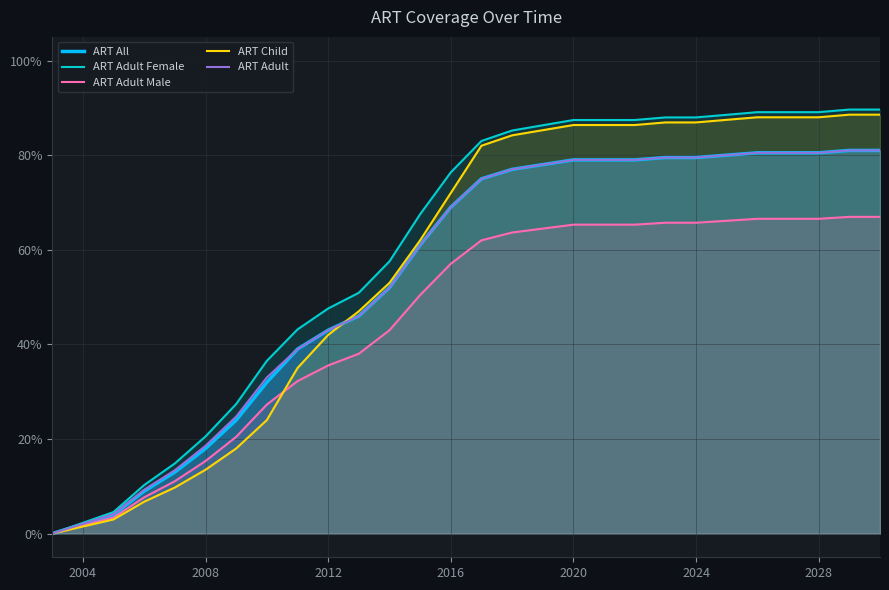

What are all the series names shown in the legend?

ART All, ART Adult Female, ART Adult Male, ART Child, ART Adult